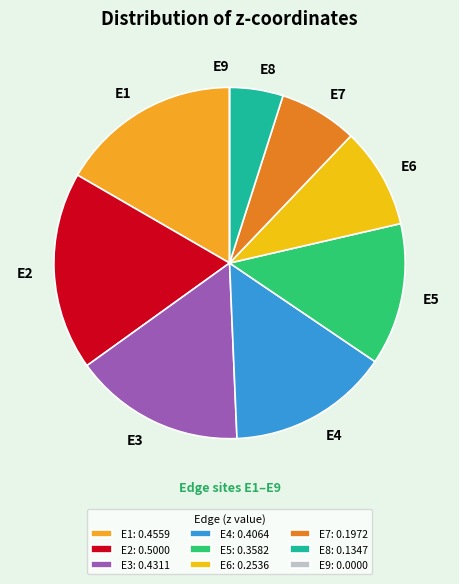

Is the sum of E7 and E3 greater than half?

No